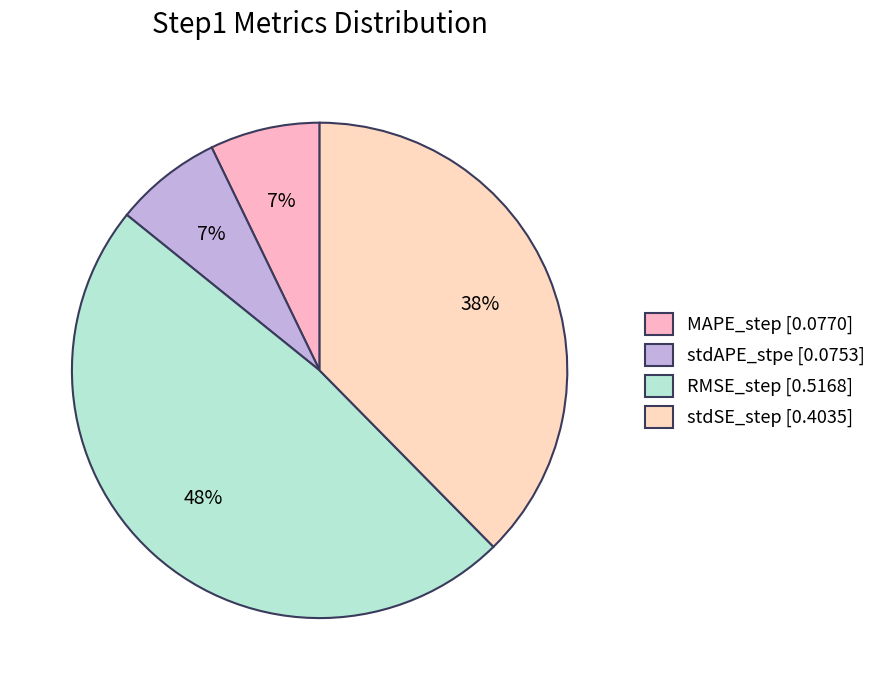

True or false: MAPE_step accounts for 21% of the total.

False